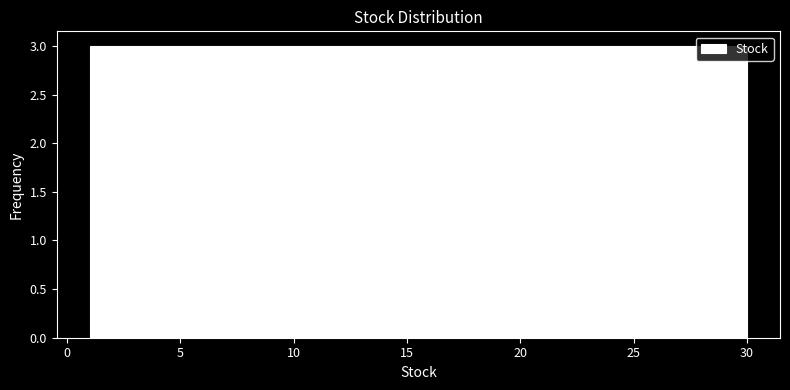

Reading left to right, transcribe this chart: for each bar, give the range it covers on the x-axis and its height. Neither the bar edges nor the heights are printed on the chart, so give them approximately, as read against the axes.

1.0 to 3.9: 3
3.9 to 6.8: 3
6.8 to 9.7: 3
9.7 to 12.6: 3
12.6 to 15.5: 3
15.5 to 18.4: 3
18.4 to 21.3: 3
21.3 to 24.2: 3
24.2 to 27.1: 3
27.1 to 30.0: 3